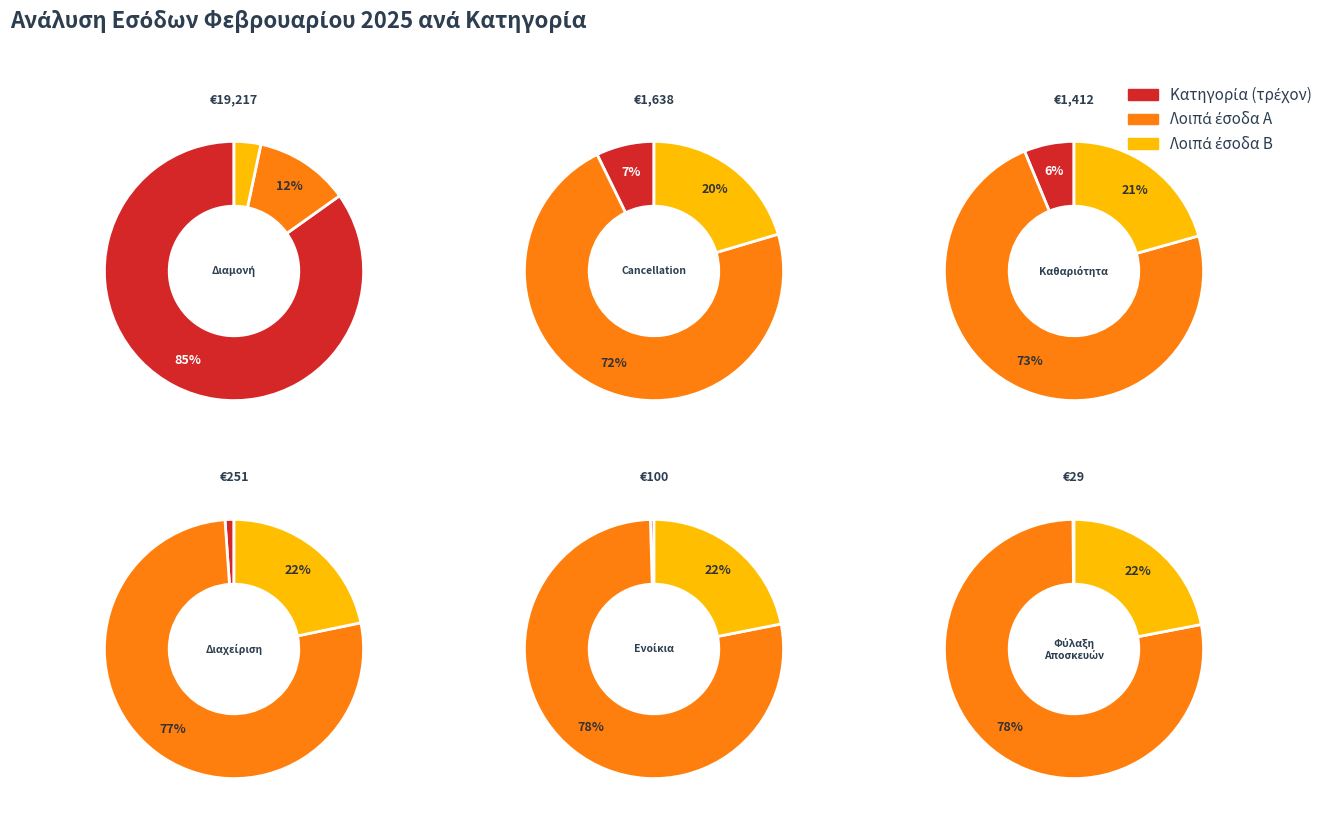

What percentage do 4 and 5 together represent?

0.6%